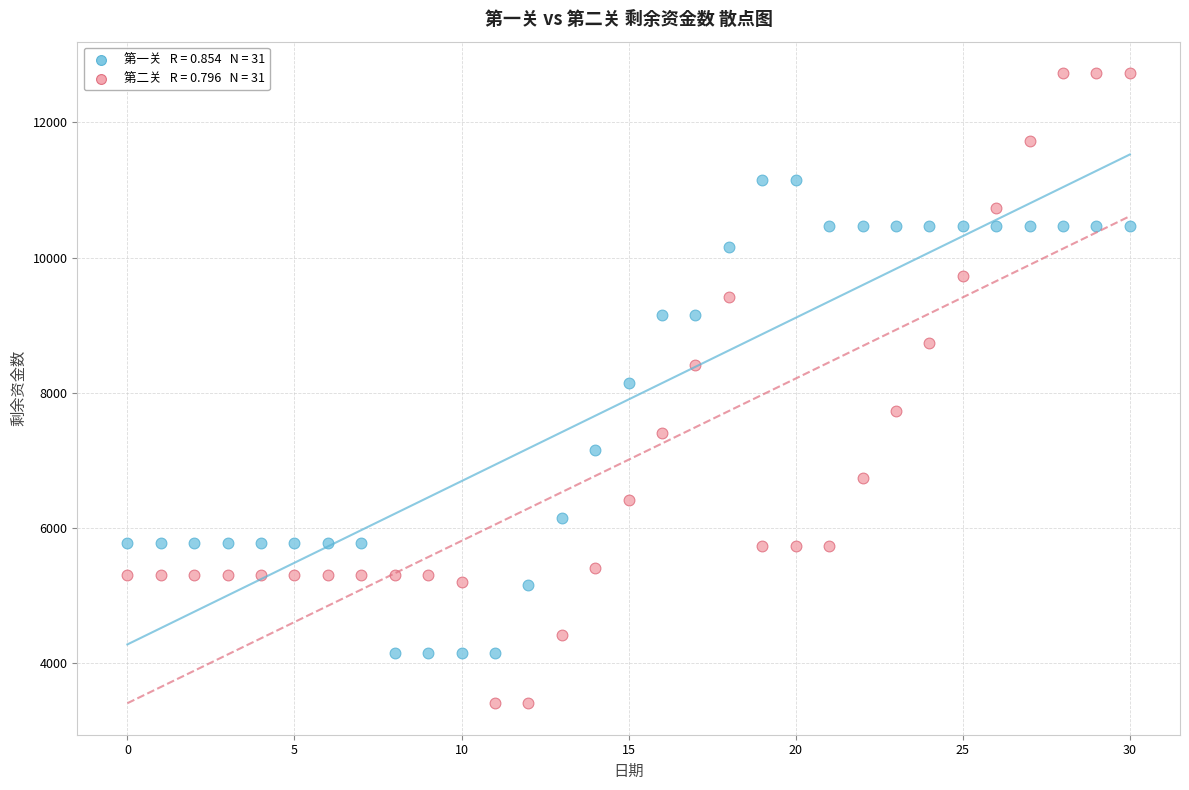

Across all data points, what is the range of Y values (max minus min)?

9320